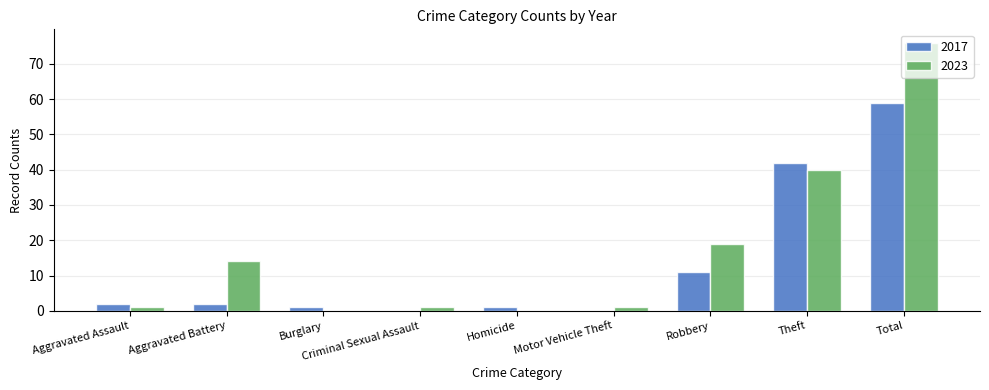

At which label is 2017 closest to 29?

Theft